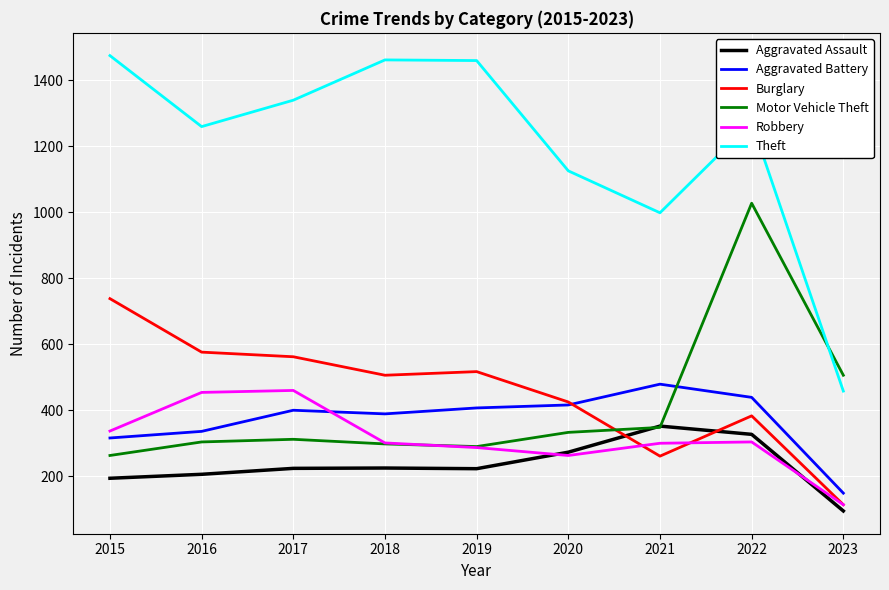

How many interior local valleys does the Robbery series have?

1